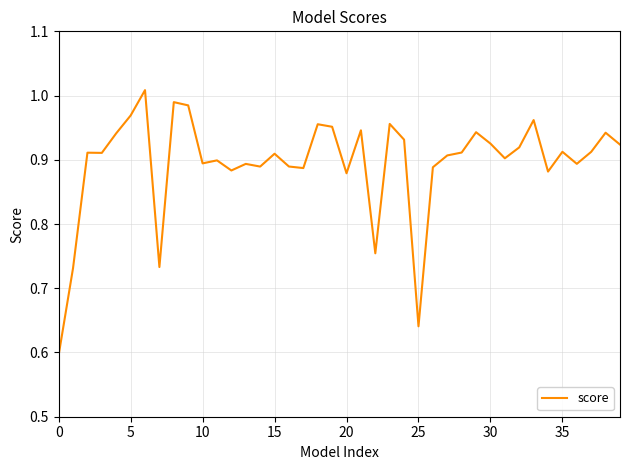

How many lines are shown in the chart?

1